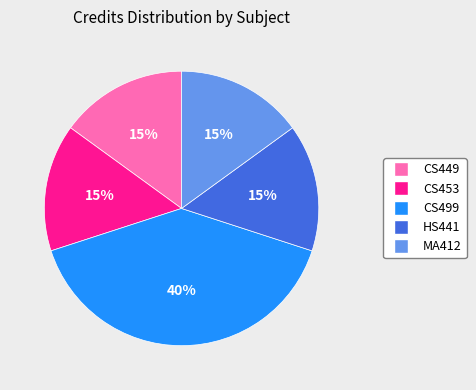

What is the largest slice in the pie chart?

CS499